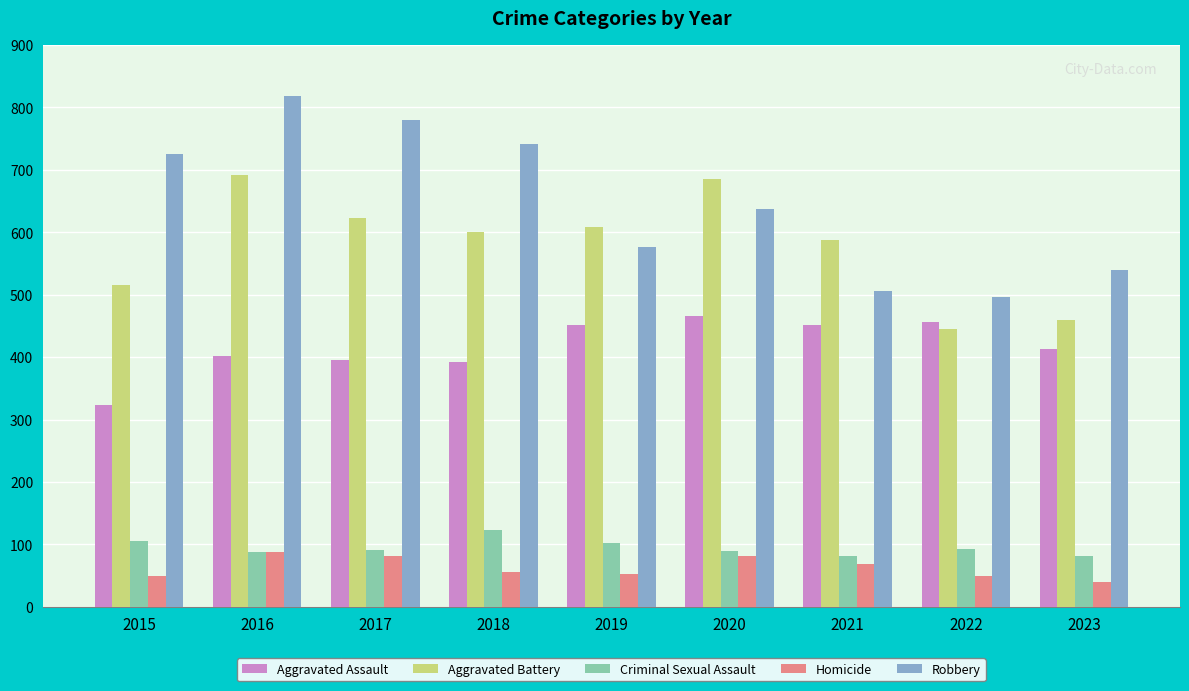

Between 2018 and 2019, which series saw the biggest shift?

Robbery